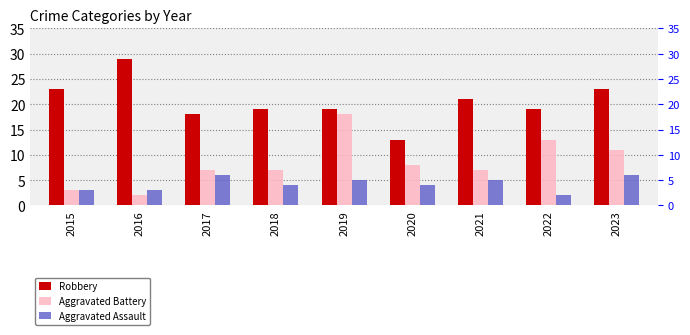

What is the sum of the Robbery values at 2022 and 2018?

38